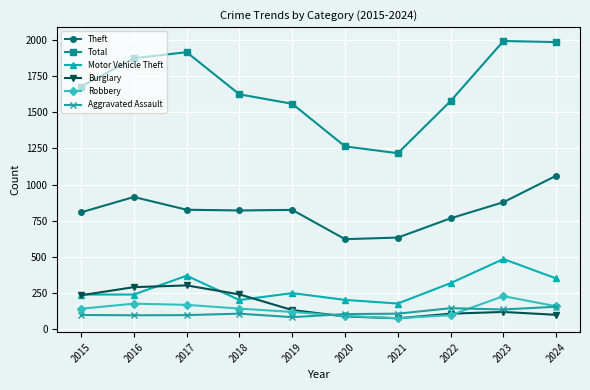

What is the total value across all series at 2019?

2973